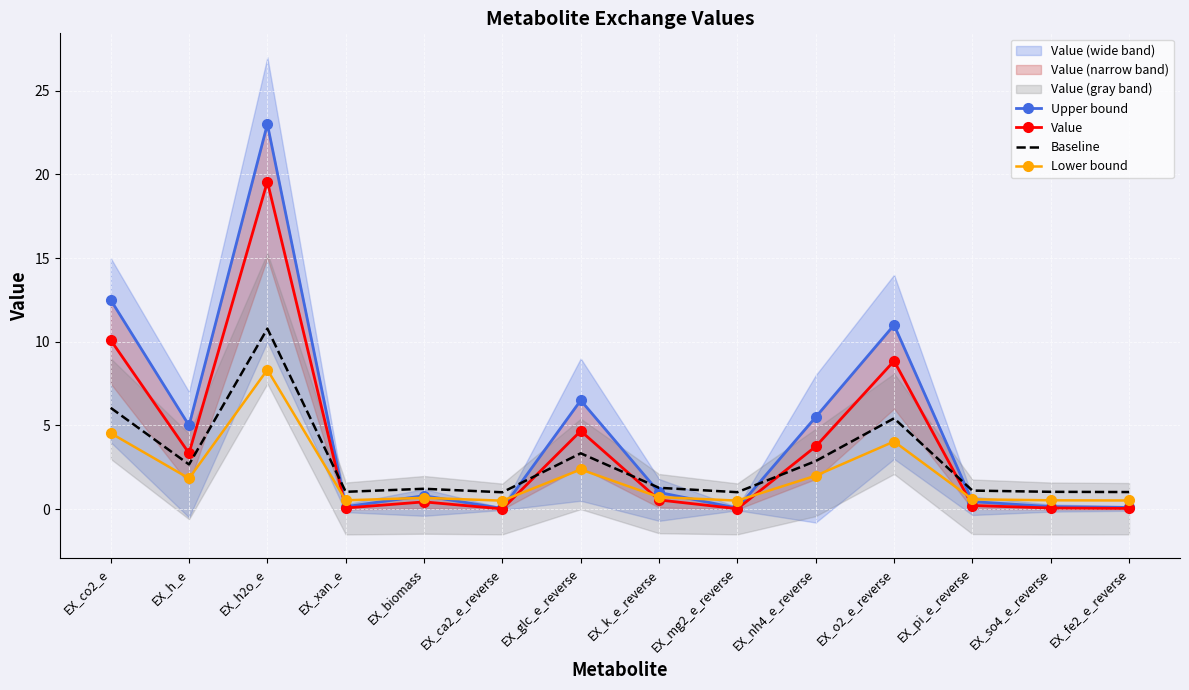

What is the label of the 7th point from the left?

EX_glc_e_reverse